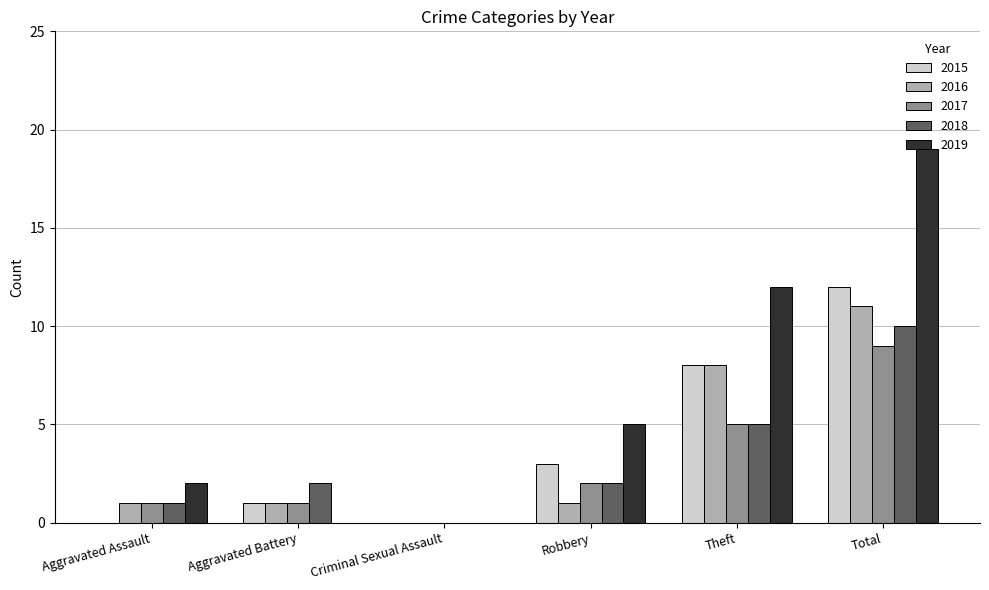

What is the sum of all 2016 values?

22